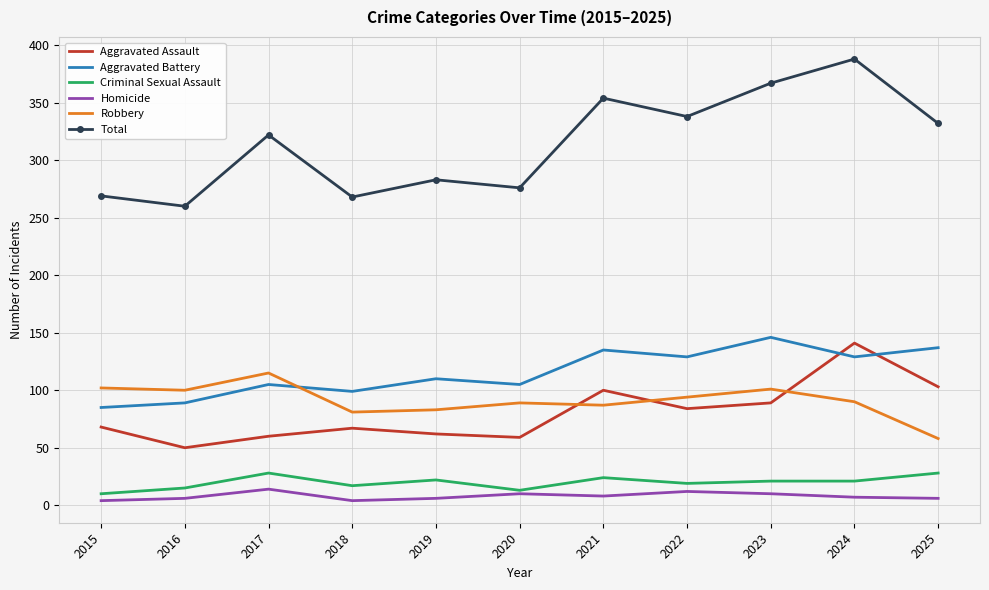

At which category does the chart reach its peak across all series?

2024